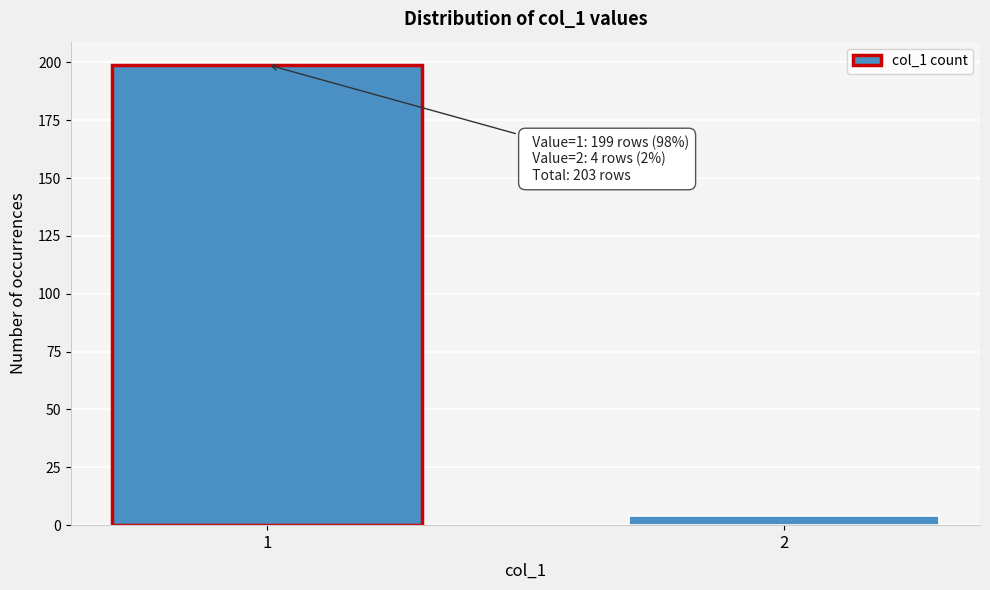

Reading left to right, transcribe all the data shown in this chart.

199	4